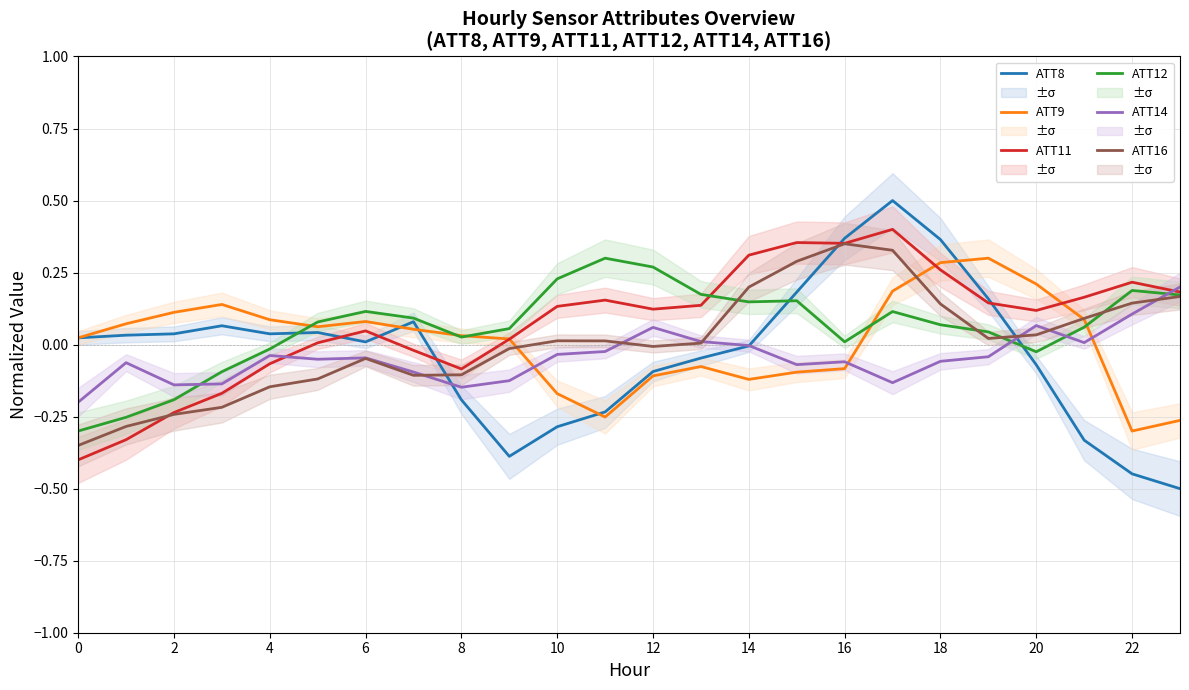

How many values in ATT8 are below zero?

11